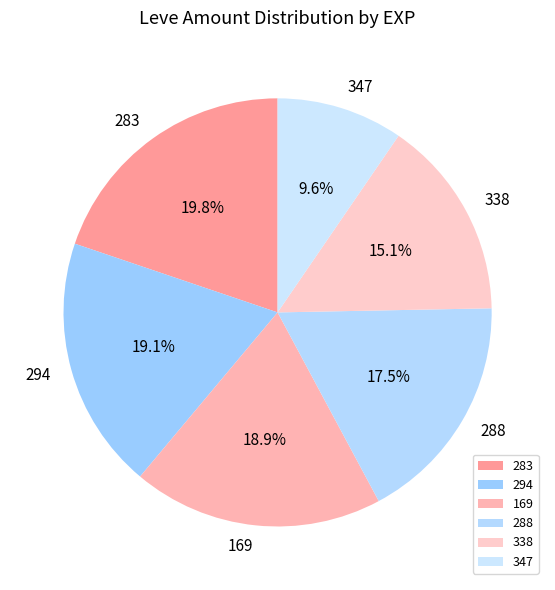

To the nearest percent, what is the difference between the largest and smallest slice percentages?

10%